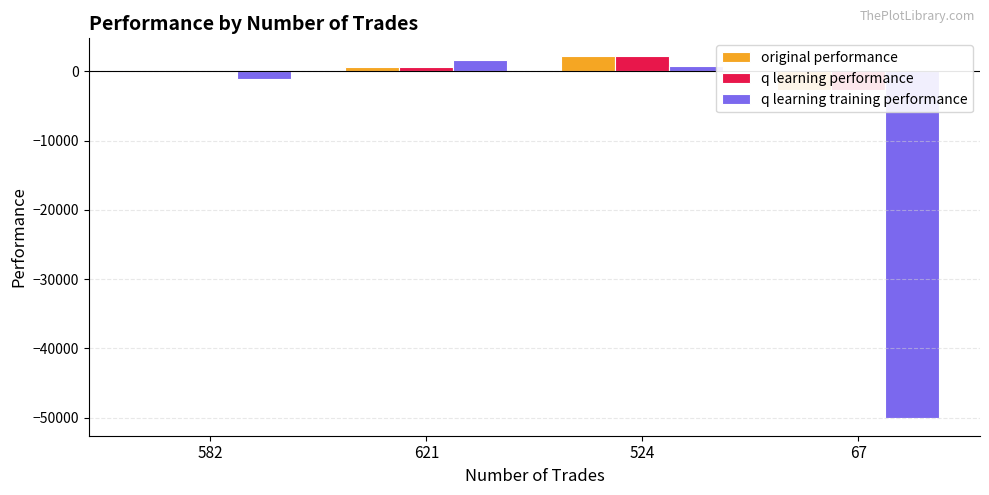

Which series changed the most between 621 and 67?

q learning training performance